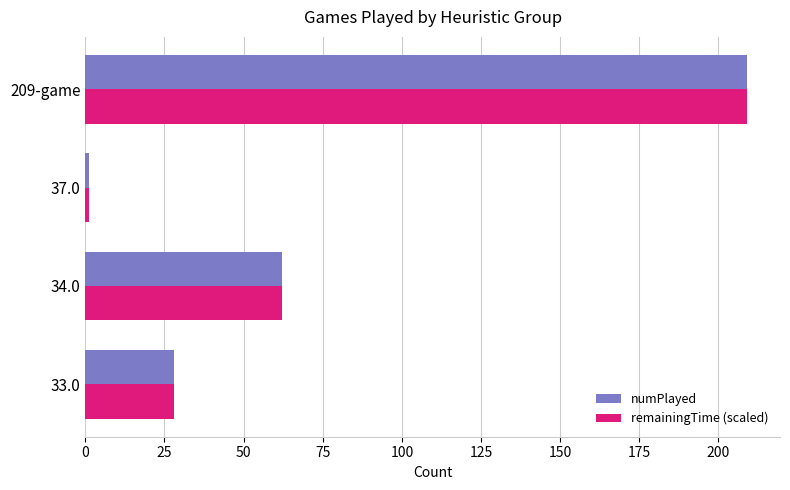

Count the numPlayed values in the range 28 to 209.

3